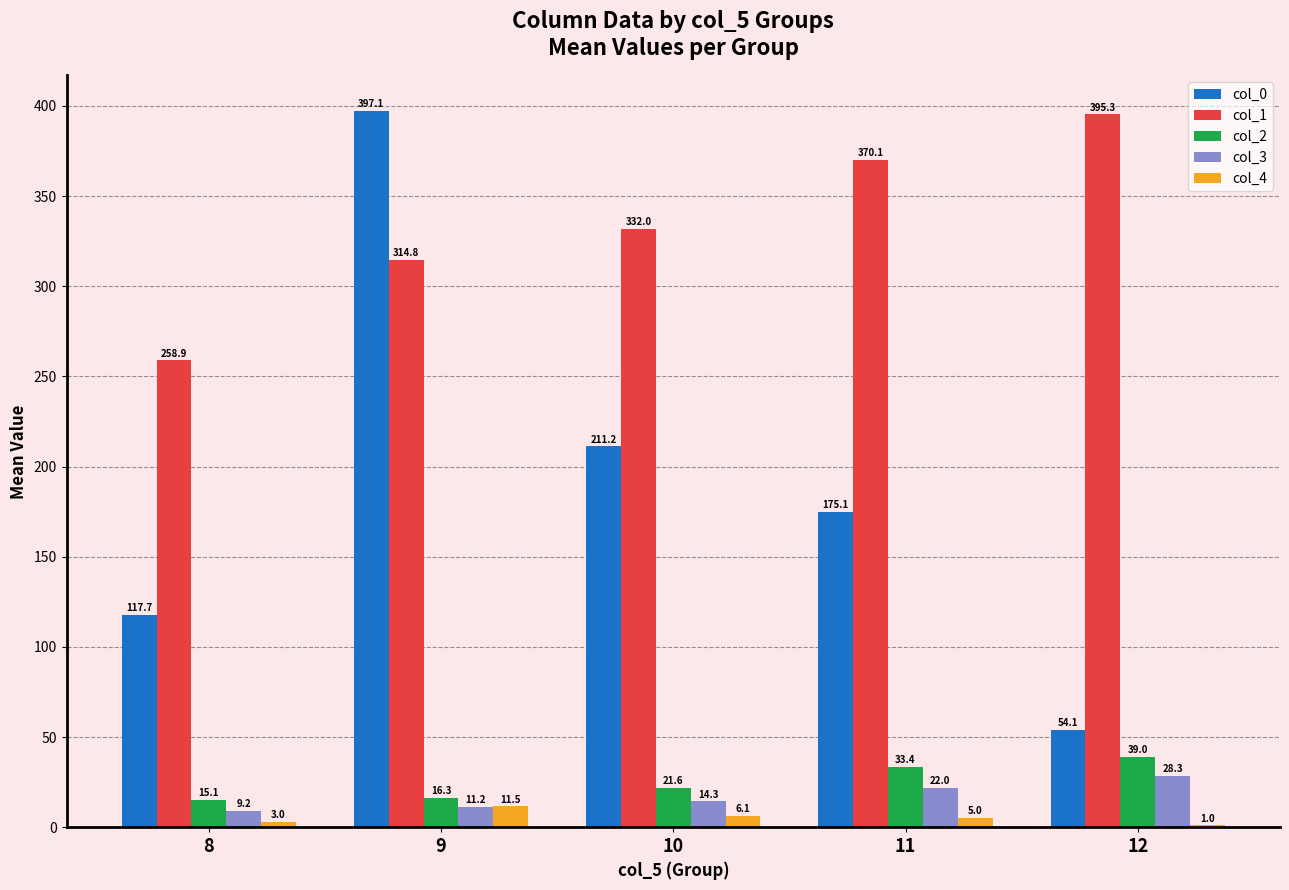

At which label does col_2 reach its peak?

12